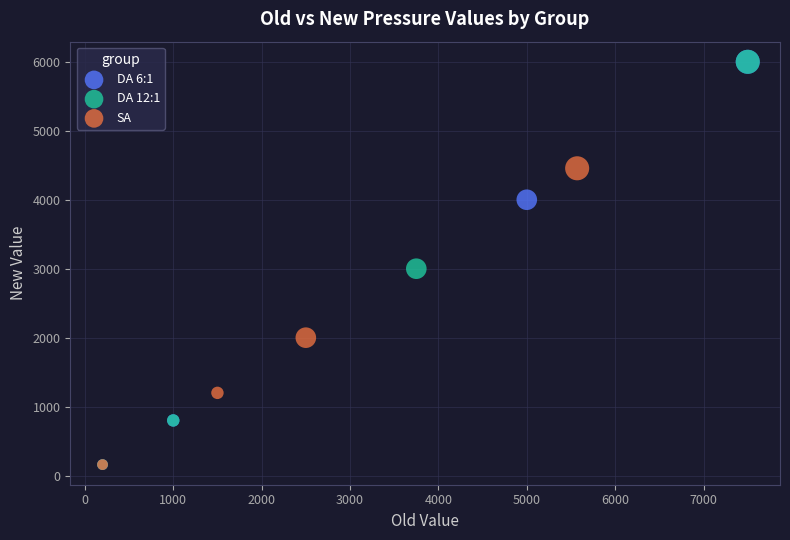

What are all the series names shown in the legend?

DA 6:1, DA 12:1, SA